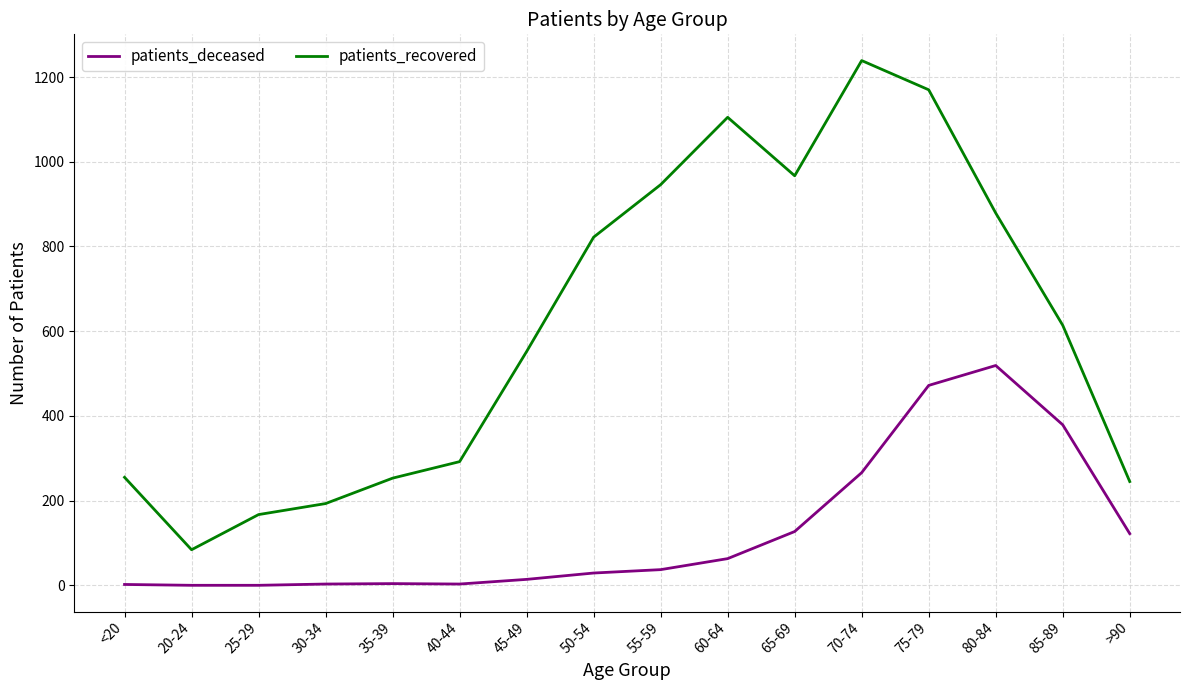

Which category has the highest value across all series?

70-74